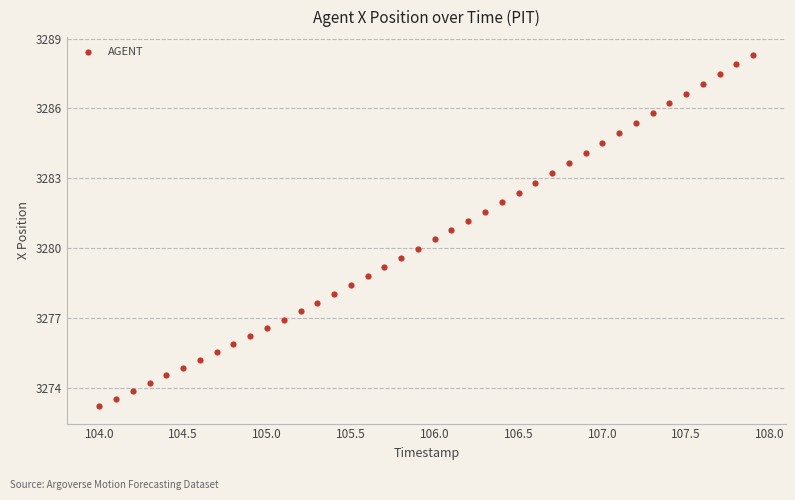

What is the range of X values (max minus min)?

3.9